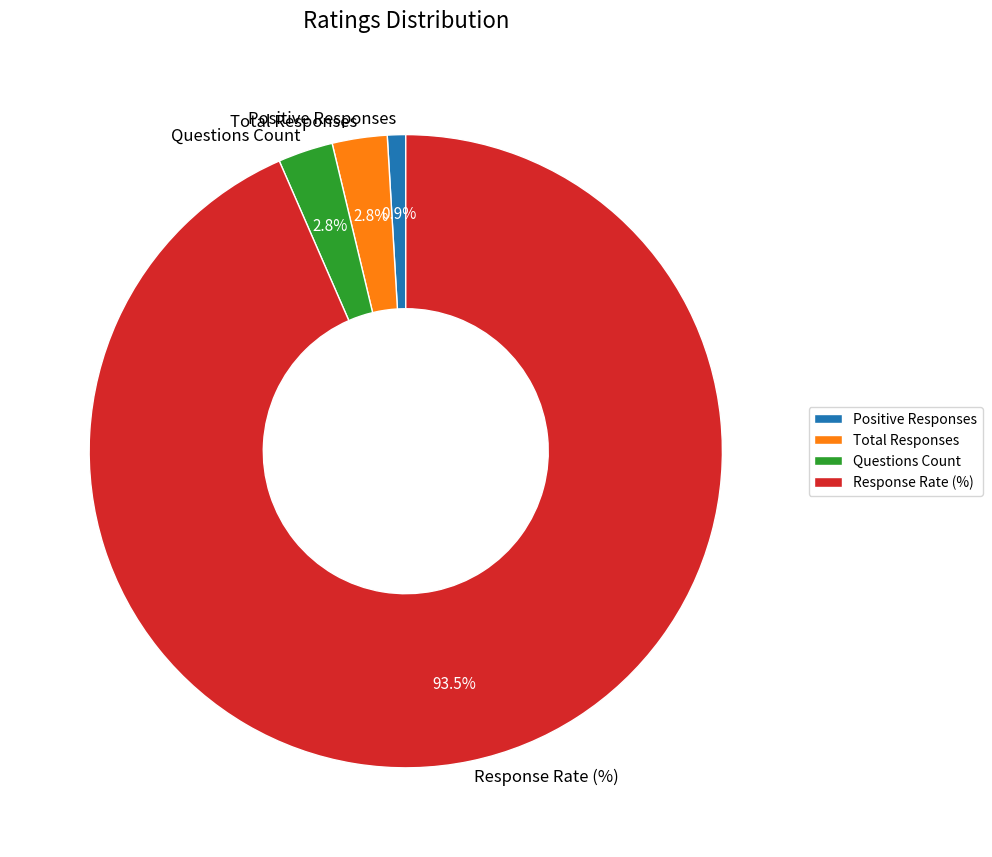

What portion of the pie excludes Questions Count?

97.2%